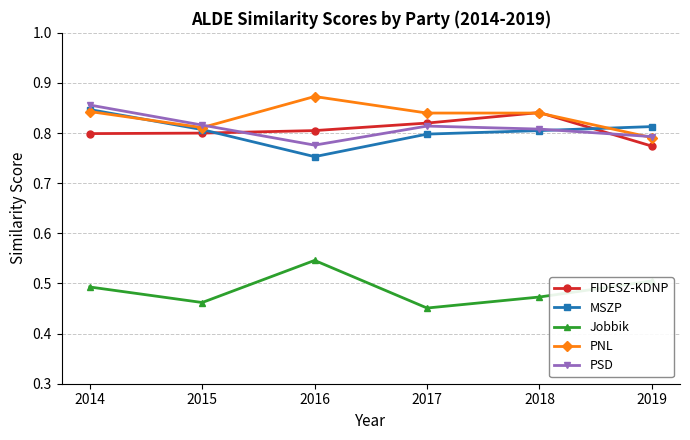

At which label does PSD reach its minimum?

2016